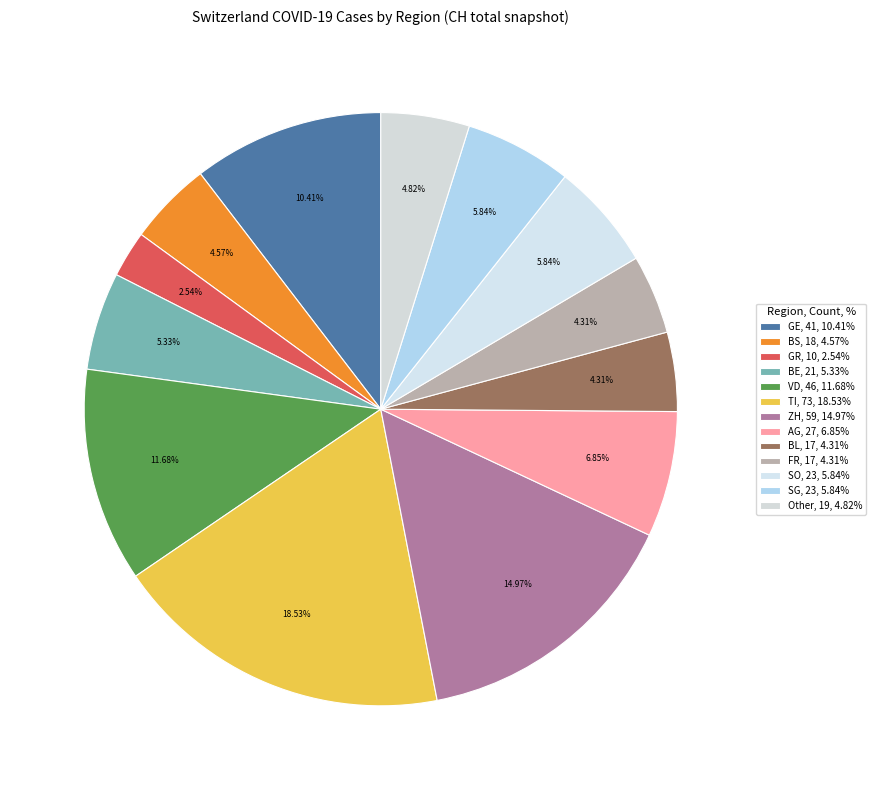

Between GR and SG, which is larger?

SG